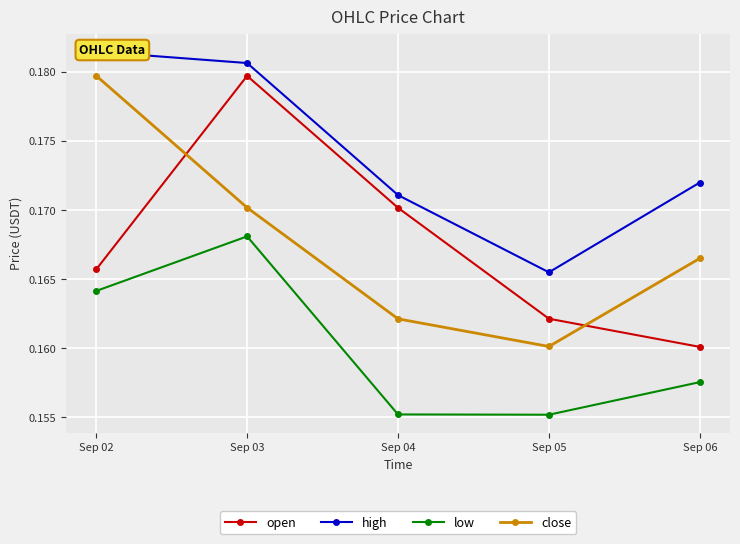

List the labels in order of low value, largest first.

Sep 03, Sep 02, Sep 06, Sep 04, Sep 05